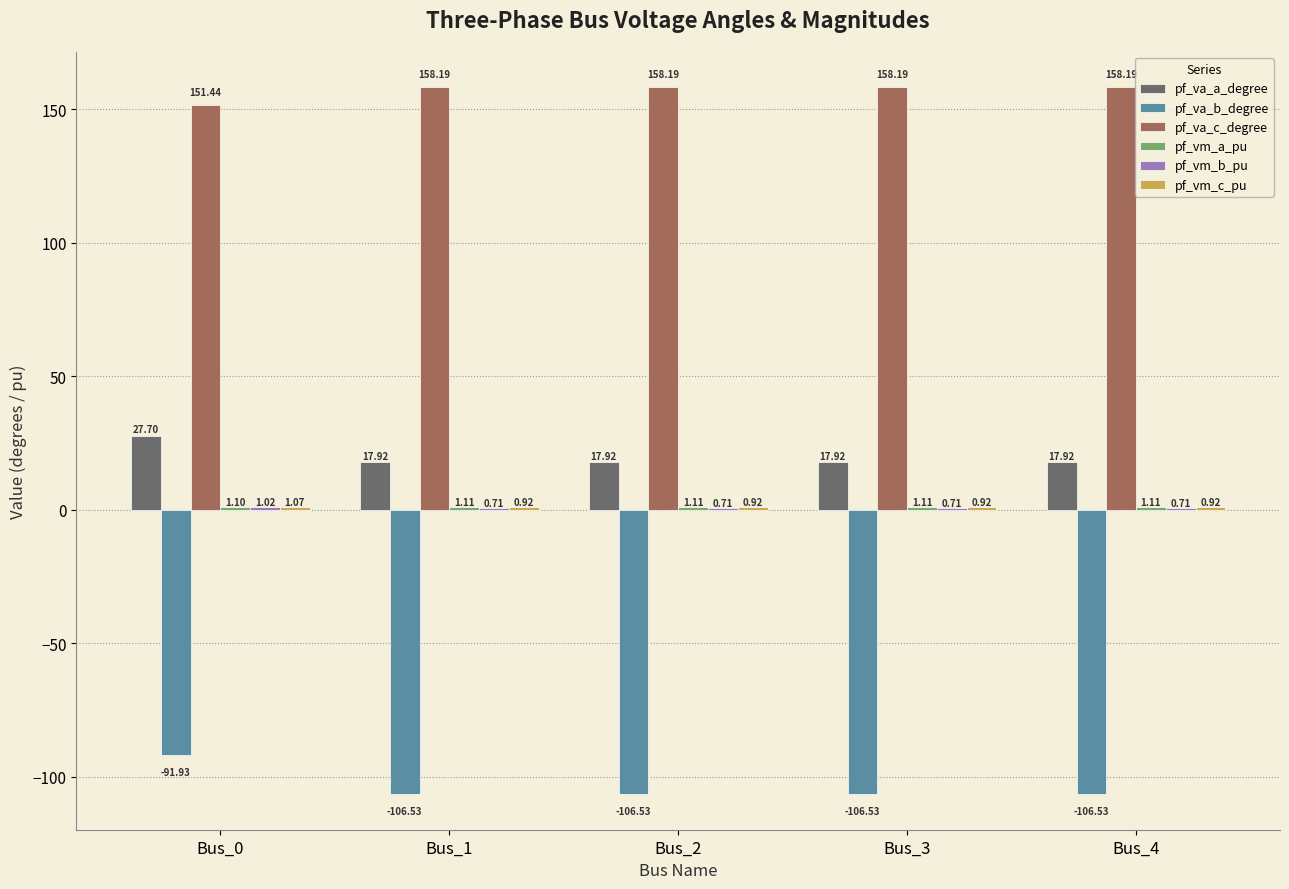

What is the total value across all series at Bus_4?

72.3